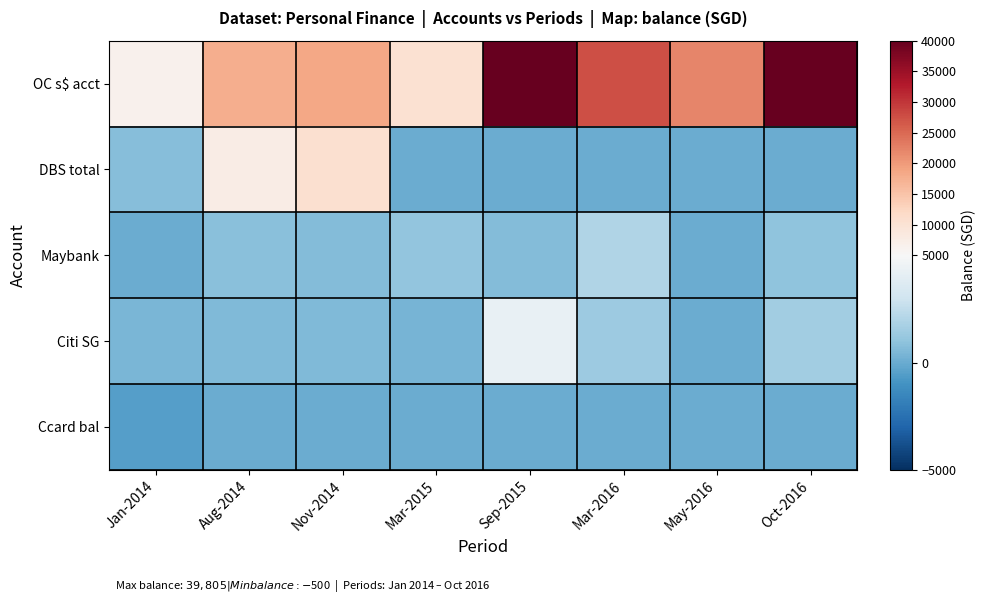

What is the minimum value shown in the chart?

-500.0